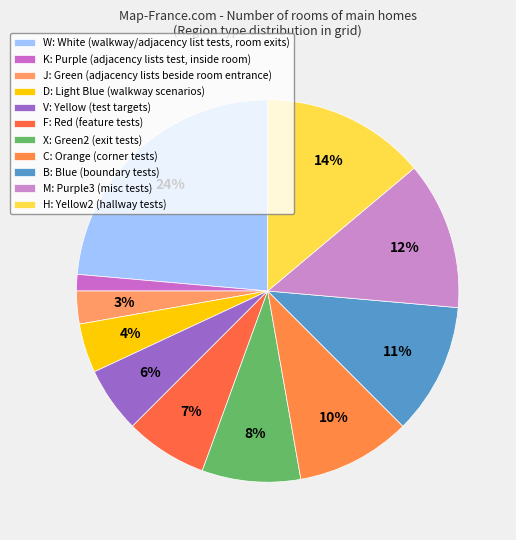

How many slices are in this pie chart?

11